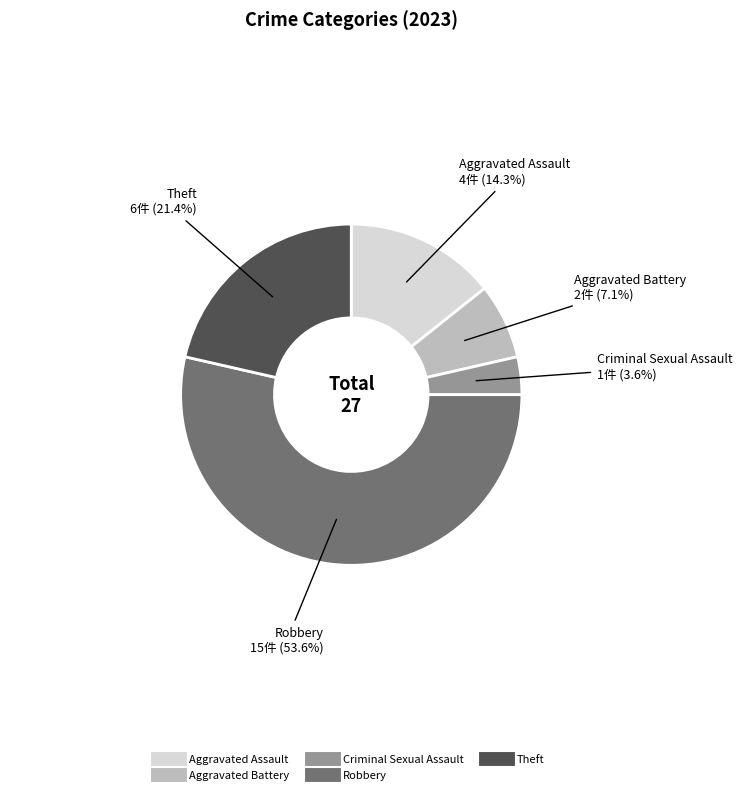

To the nearest percent, what percentage of the pie is Robbery?

54%